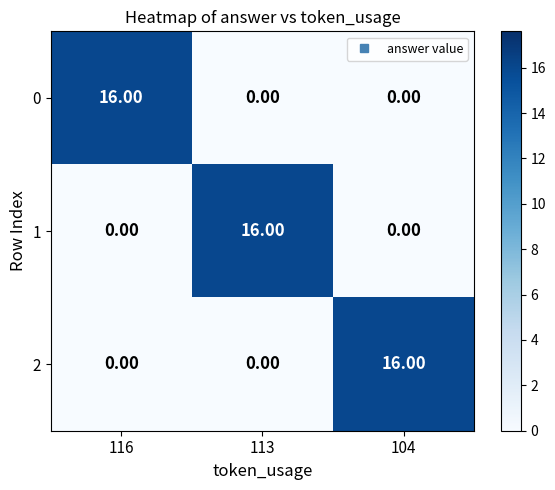

Is the value of 0 at 104 greater than the value of 2 at 104?

No